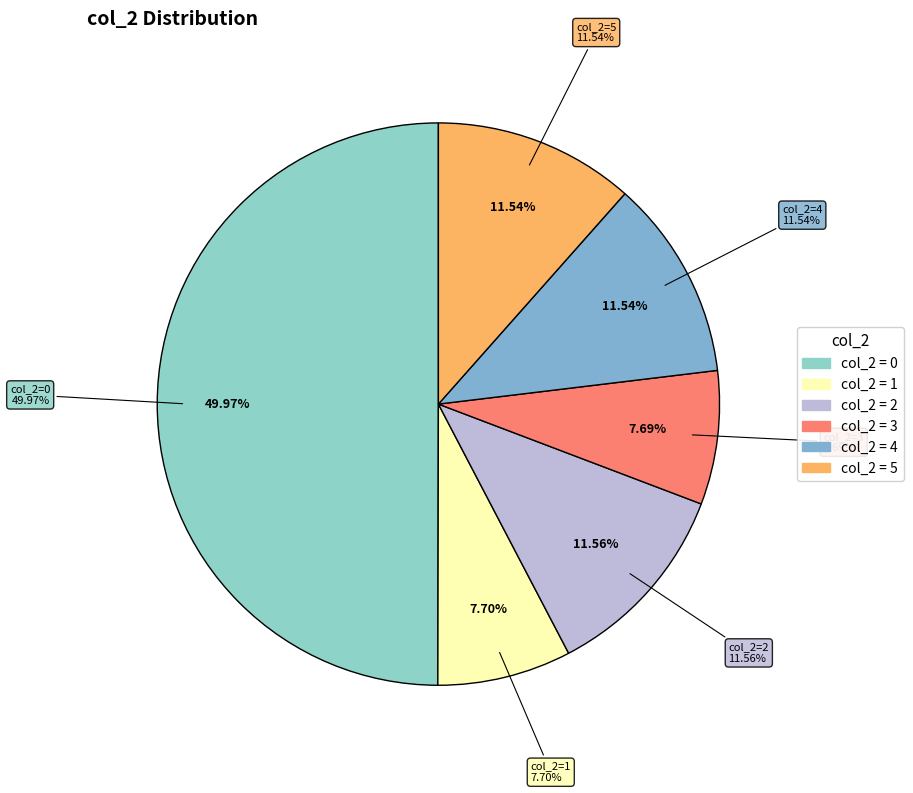

Is there a majority slice in this chart?

No